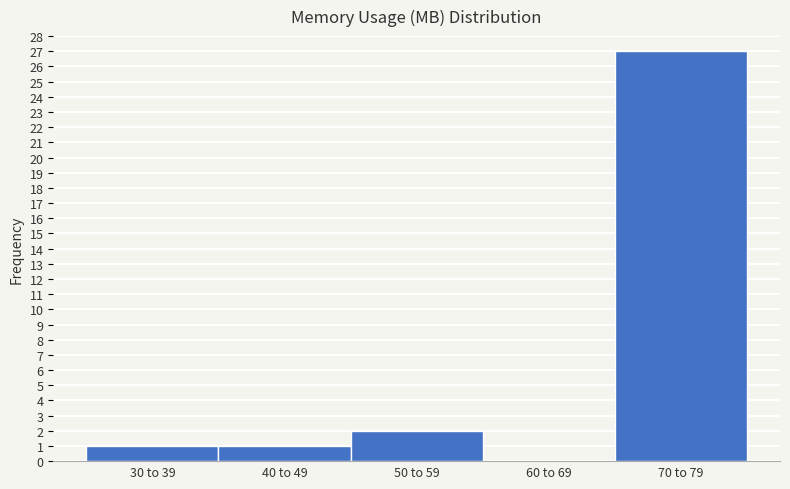

Reading left to right, transcribe all the data shown in this chart.

30 to 39=1	40 to 49=1	50 to 59=2	60 to 69=0	70 to 79=27